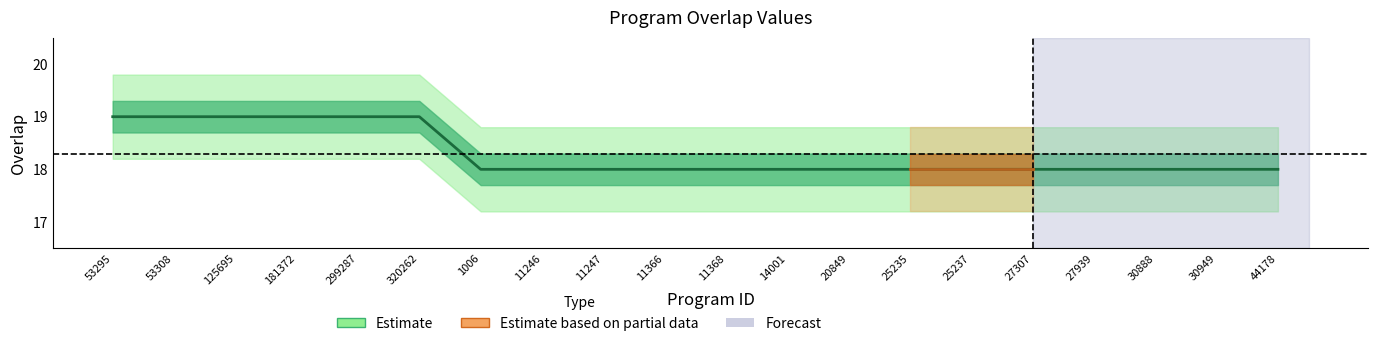

What is the difference between the maximum and minimum values?

1